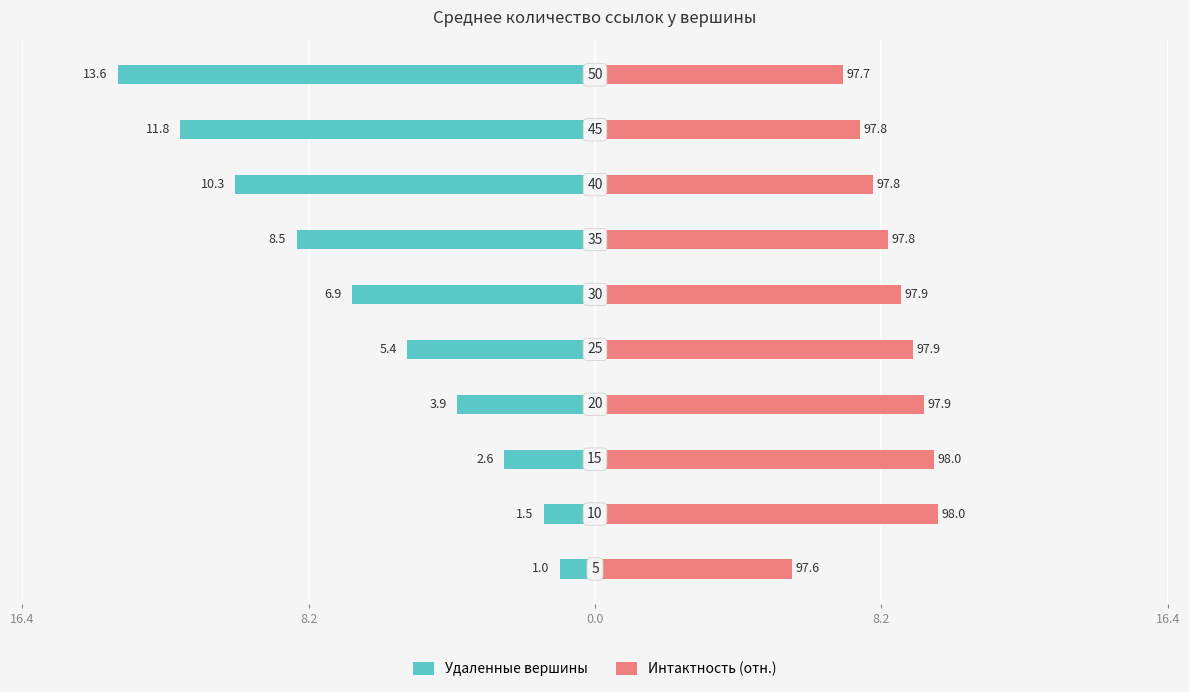

What is the value of the Удаленные вершины bar at the 6th from the left?

-6.9